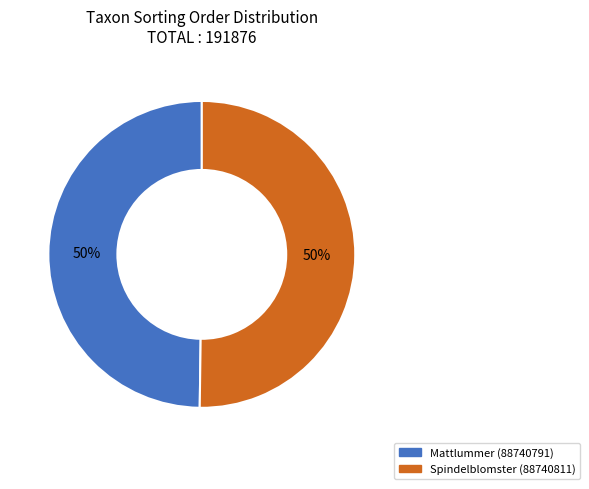

To the nearest percent, what percentage of the pie is Mattlummer (88740791)?

50%